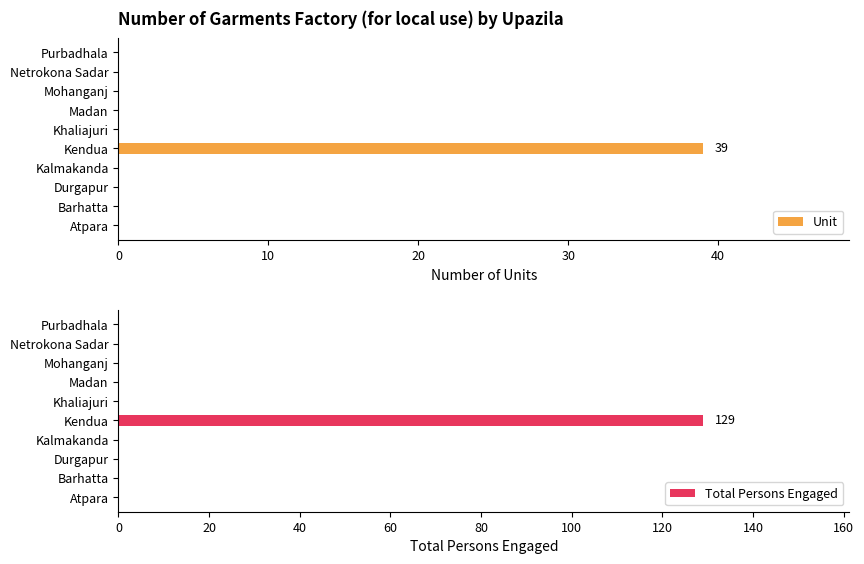

Which series has the largest total across all categories?

Total Persons Engaged